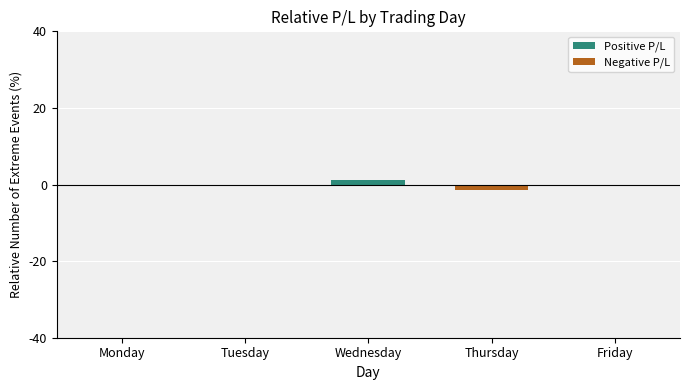

List the labels in order of Negative P/L value, smallest first.

Thursday, Monday, Friday, Tuesday, Wednesday